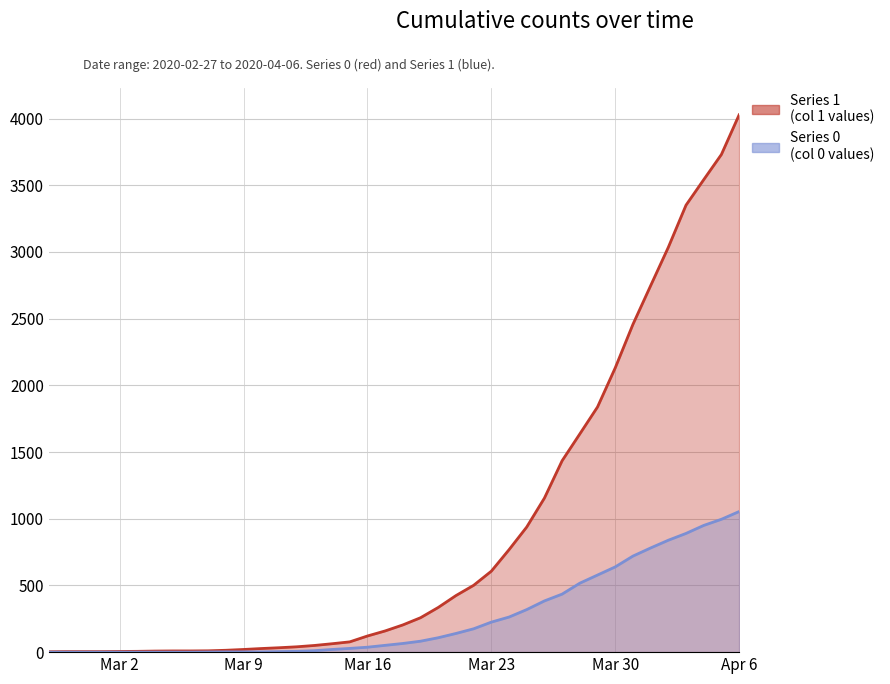

Which series has the largest total across all categories?

1